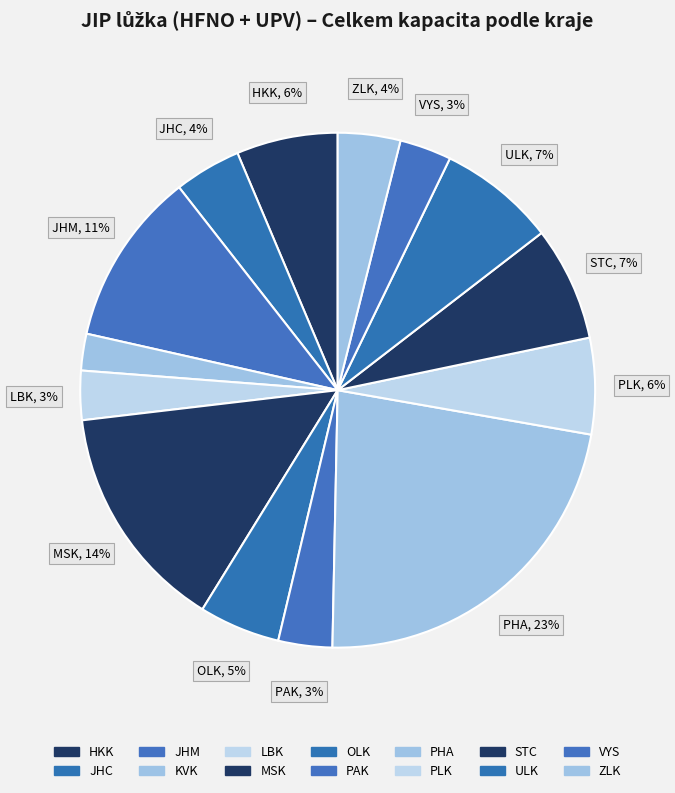

Count the number of slices in the pie.

14